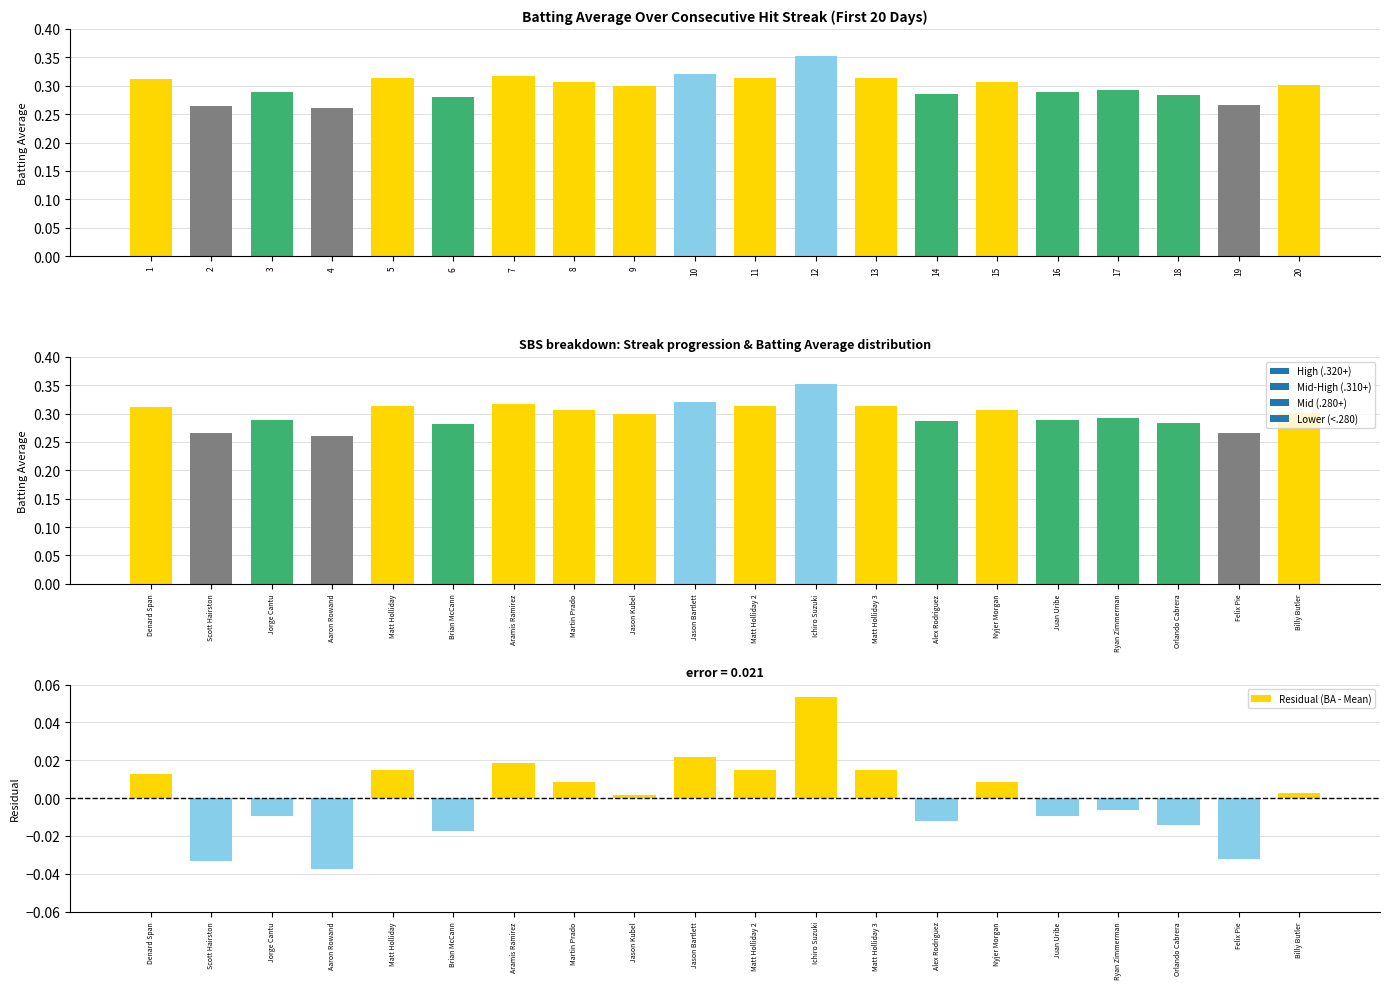

At which label does Residual (BA - Mean) first exceed 0?

Denard Span